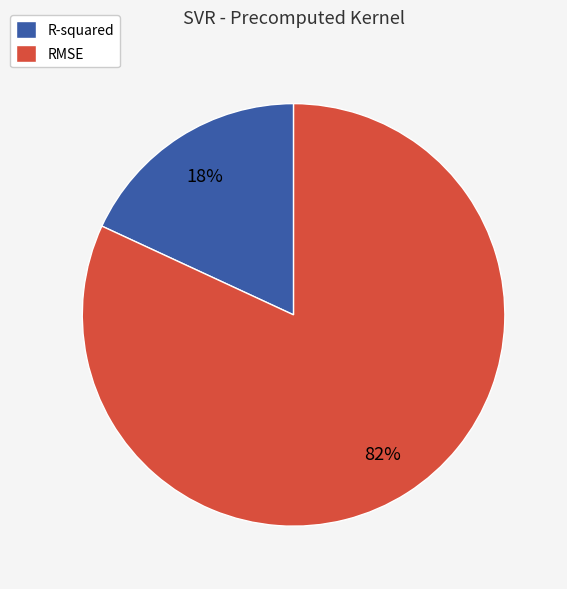

To the nearest percent, what portion does R-squared represent?

18%